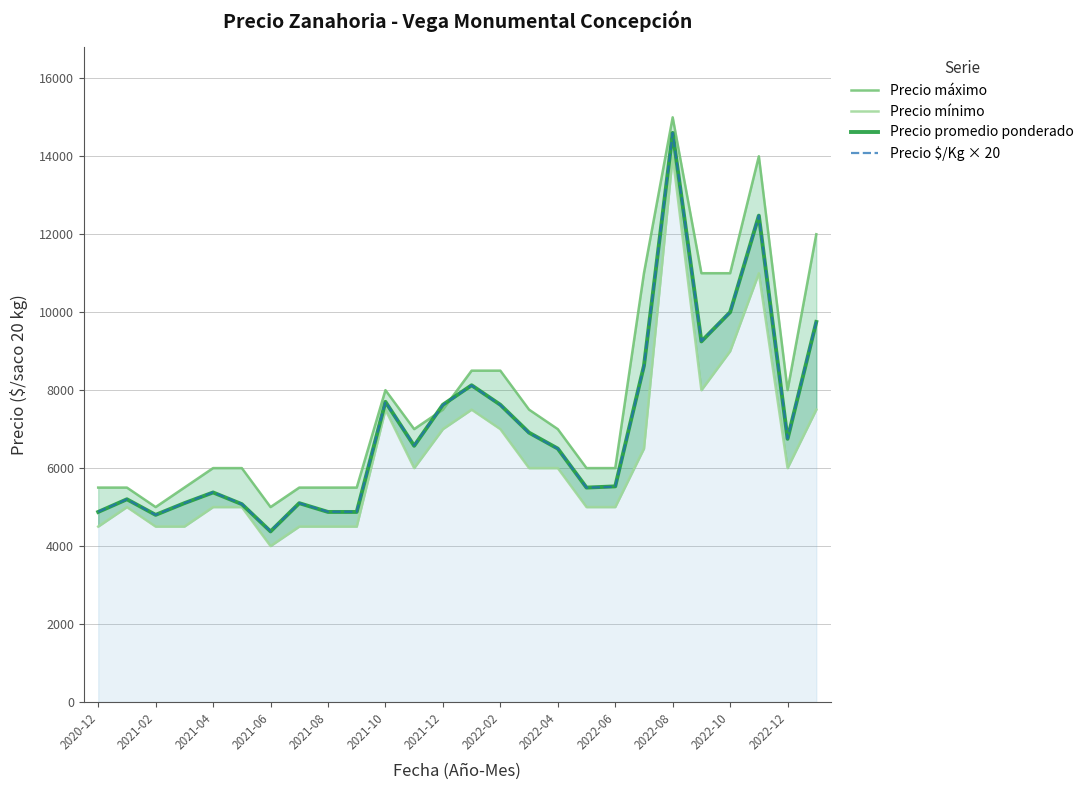

Which category has the highest value in the Precio $/Kg × 20 series?

2022-08